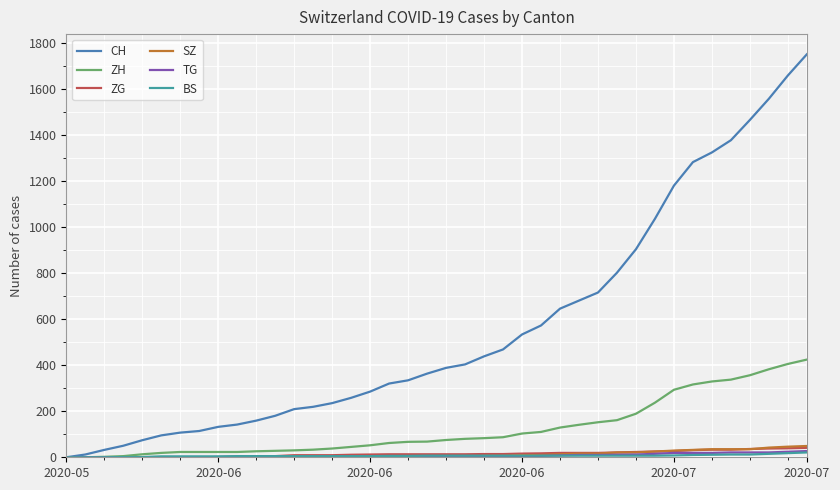

Which series has the largest total across all categories?

CH